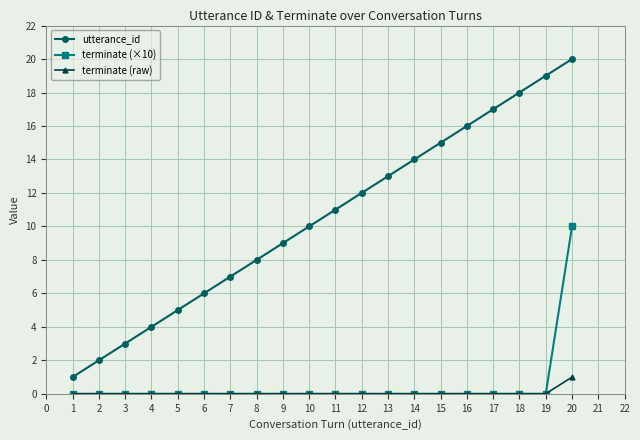

What are all the series names shown in the legend?

utterance_id, terminate (×10), terminate (raw)